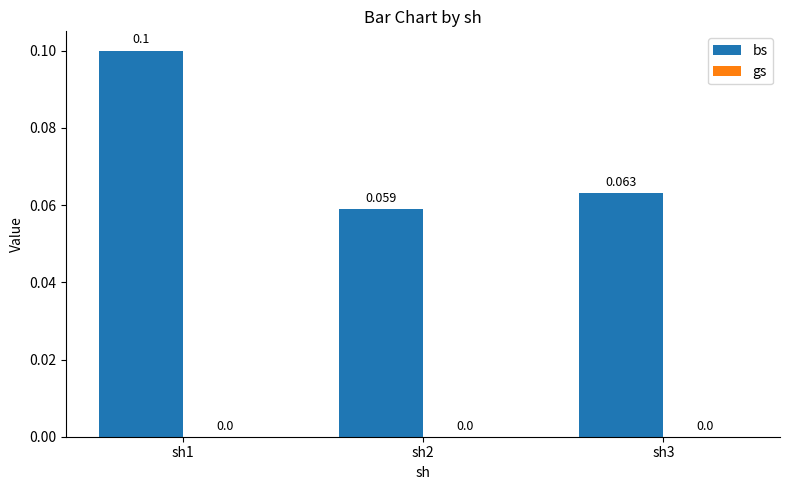

Count the number of categories in the chart.

3